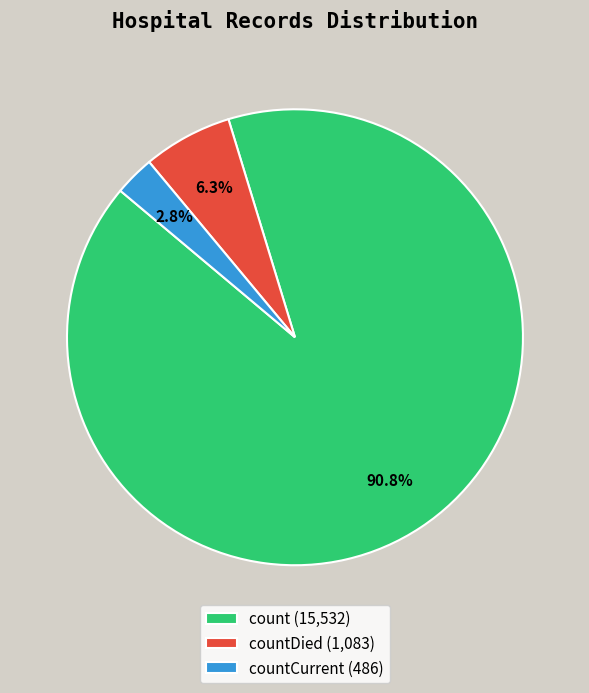

How much of the chart is everything except countDied (1,083)?

93.7%